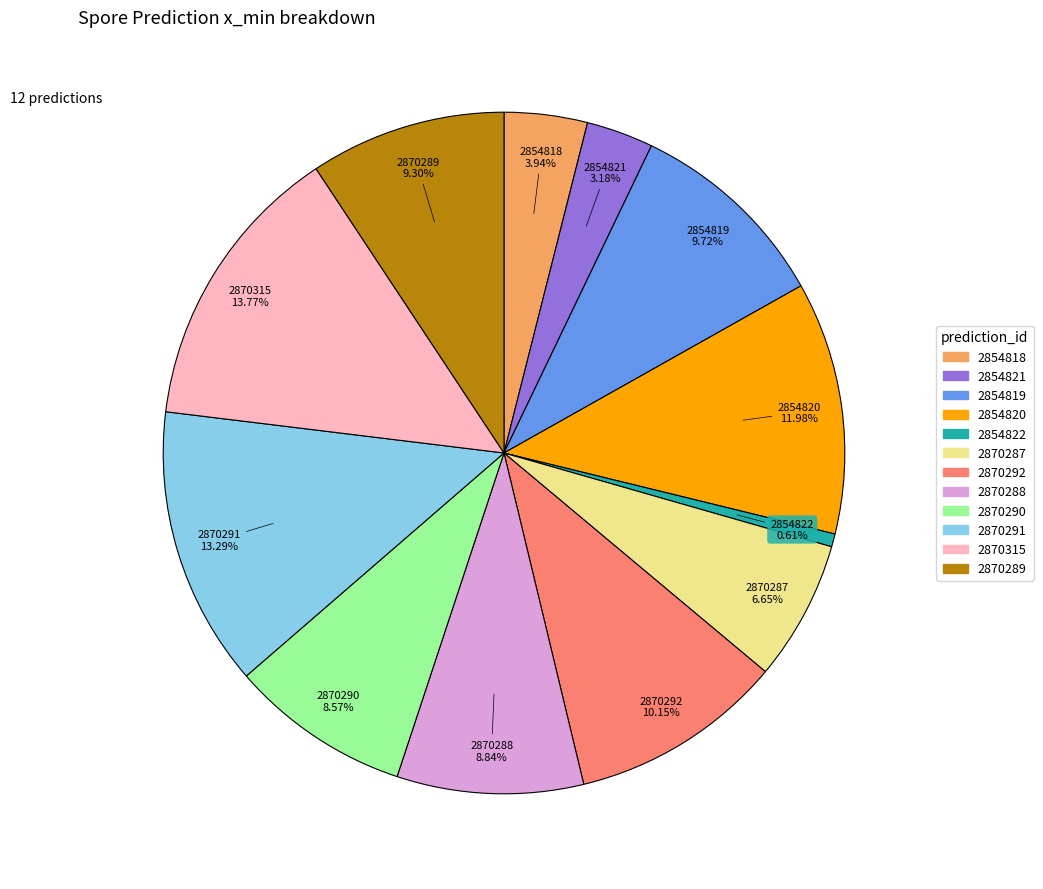

Which slice is the smallest?

2854822